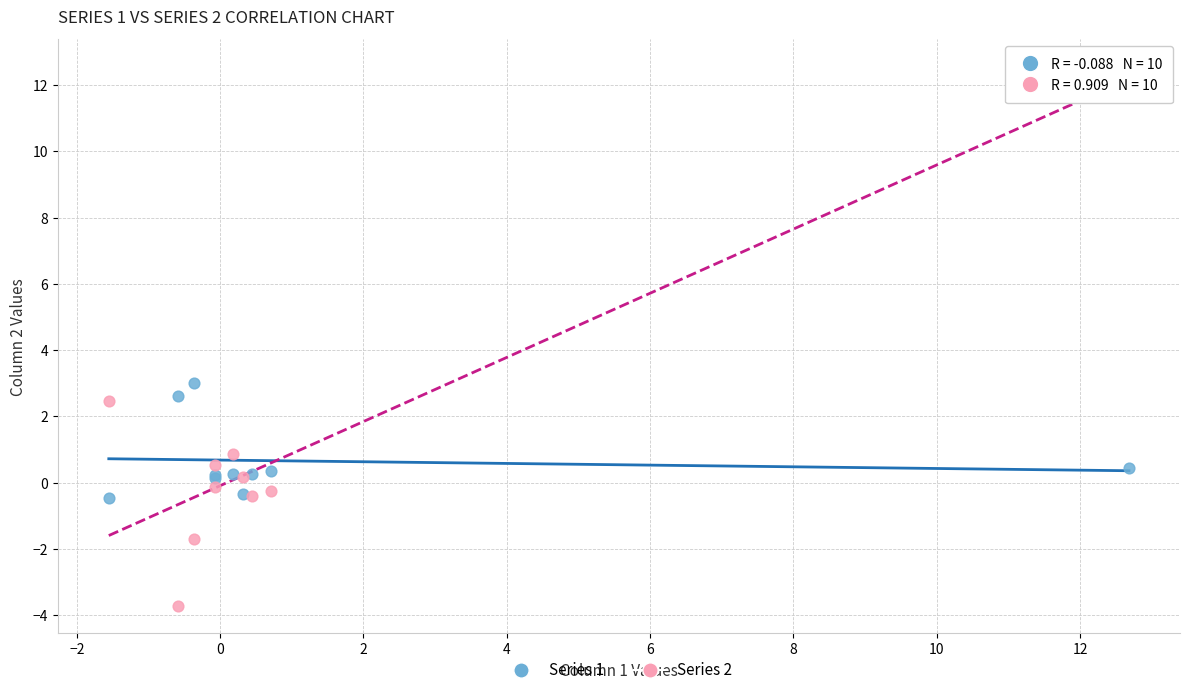

Across all series, what Y value is closest to 4?

3.0